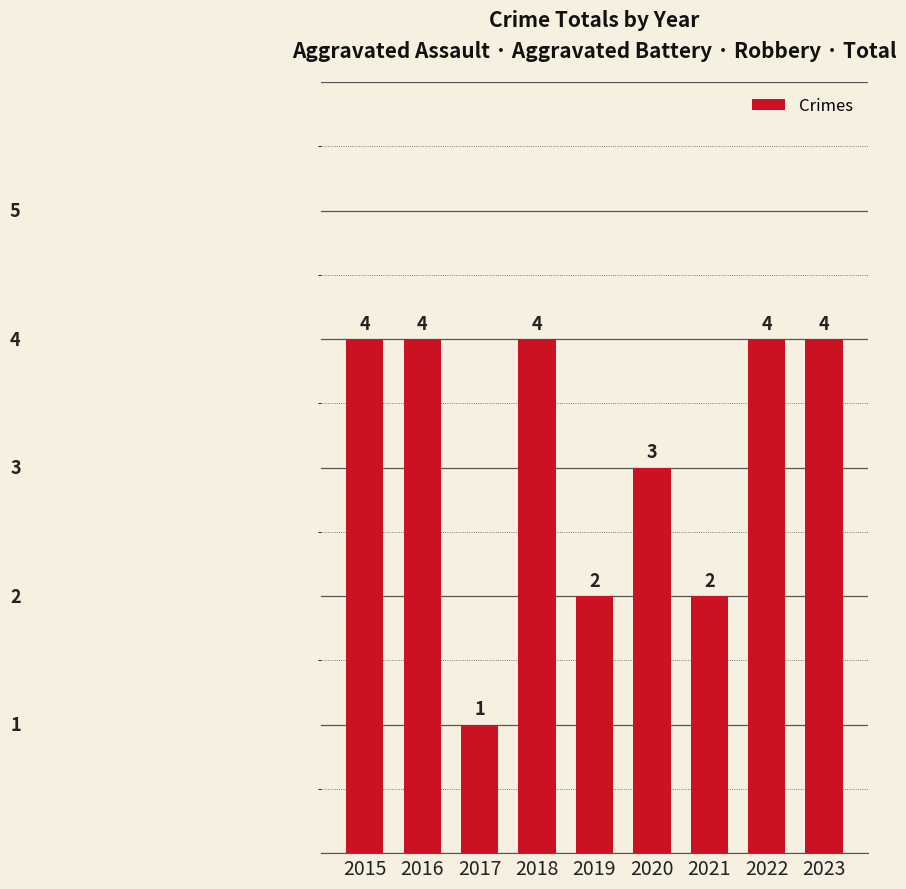

Is it true that the value at 2021 is 2?

True